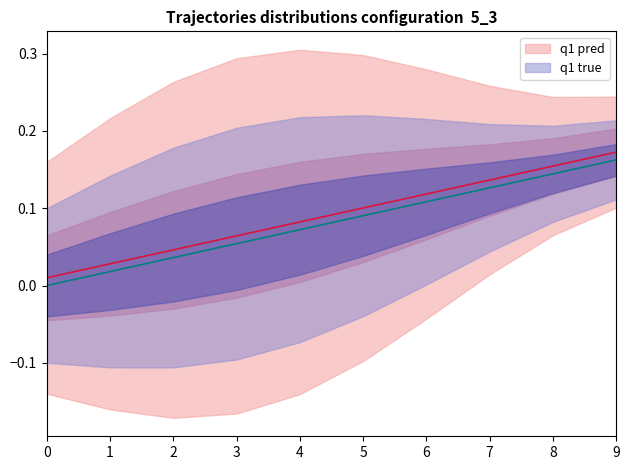

Between 0 and 2, which is larger?

2